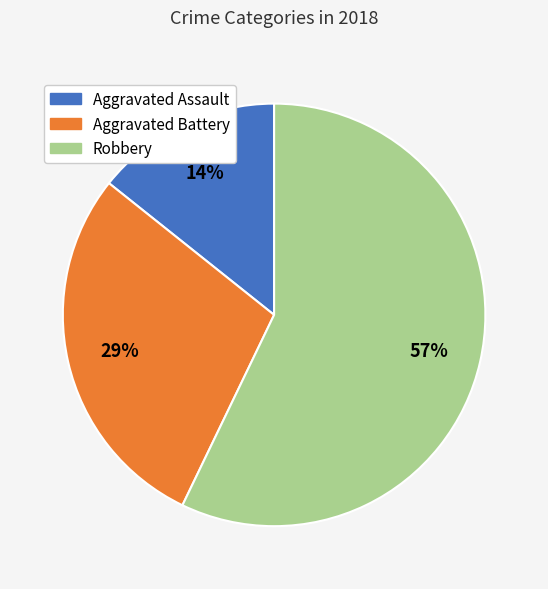

Is it true that Aggravated Battery is 29% of the pie?

True